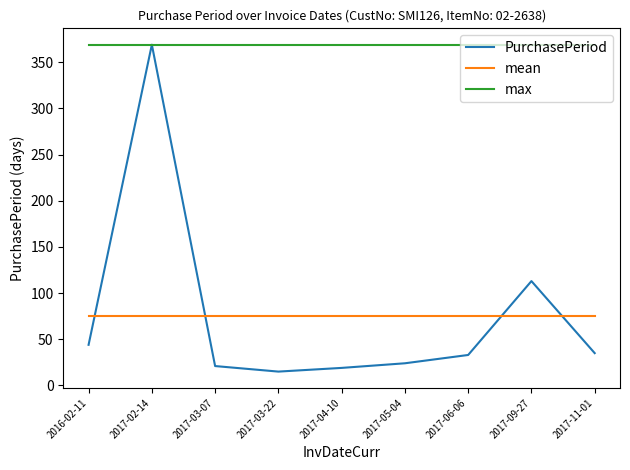

At which label is PurchasePeriod closest to 192?

2017-09-27